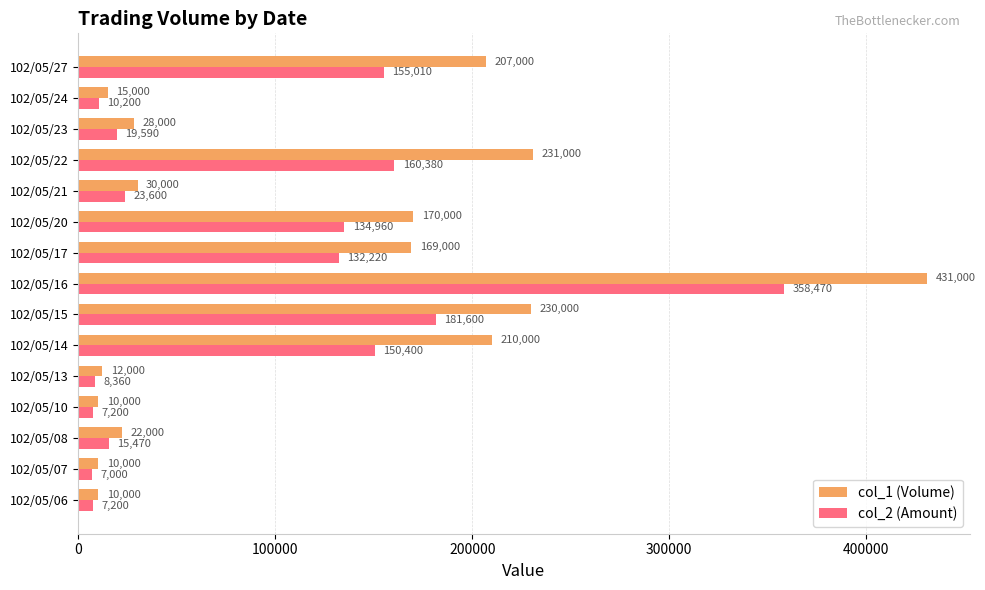

Which category has the lowest value across all series?

102/05/07